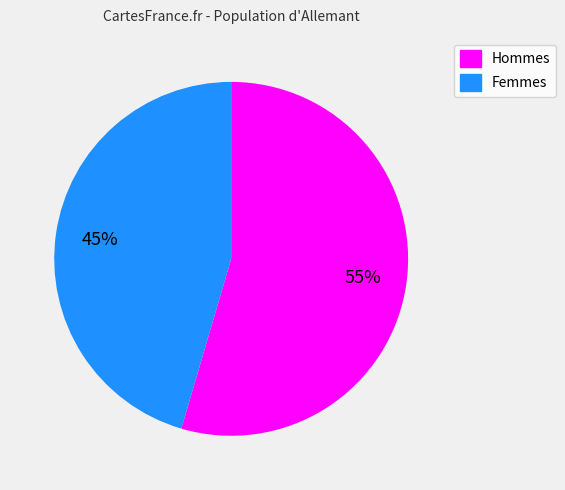

To the nearest percent, what is the average slice percentage?

50%